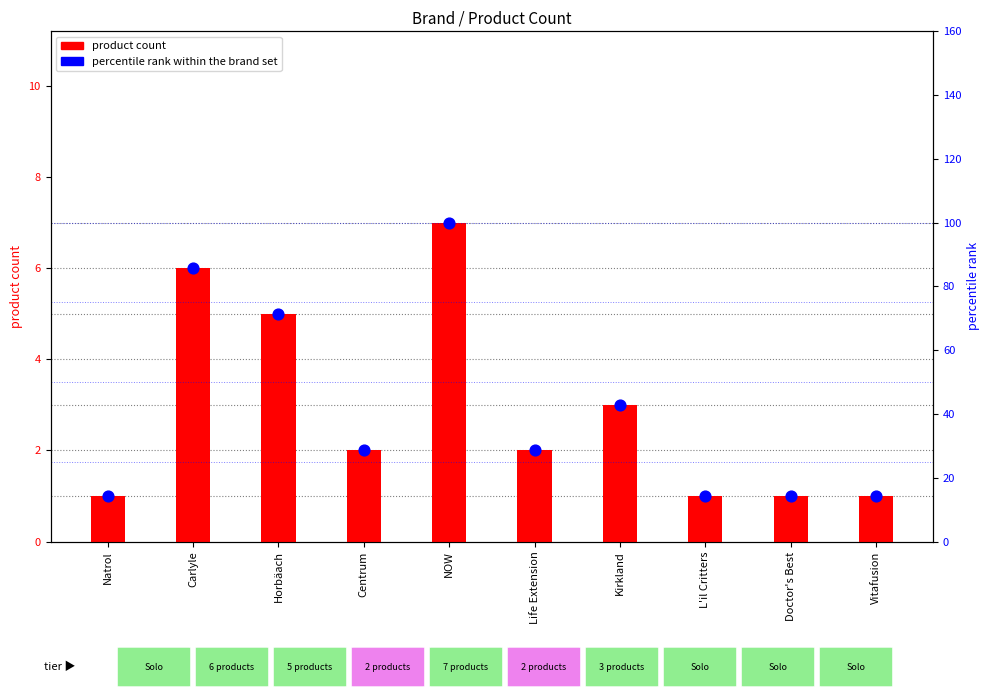

Which series has the largest total across all categories?

percentile rank within brand set